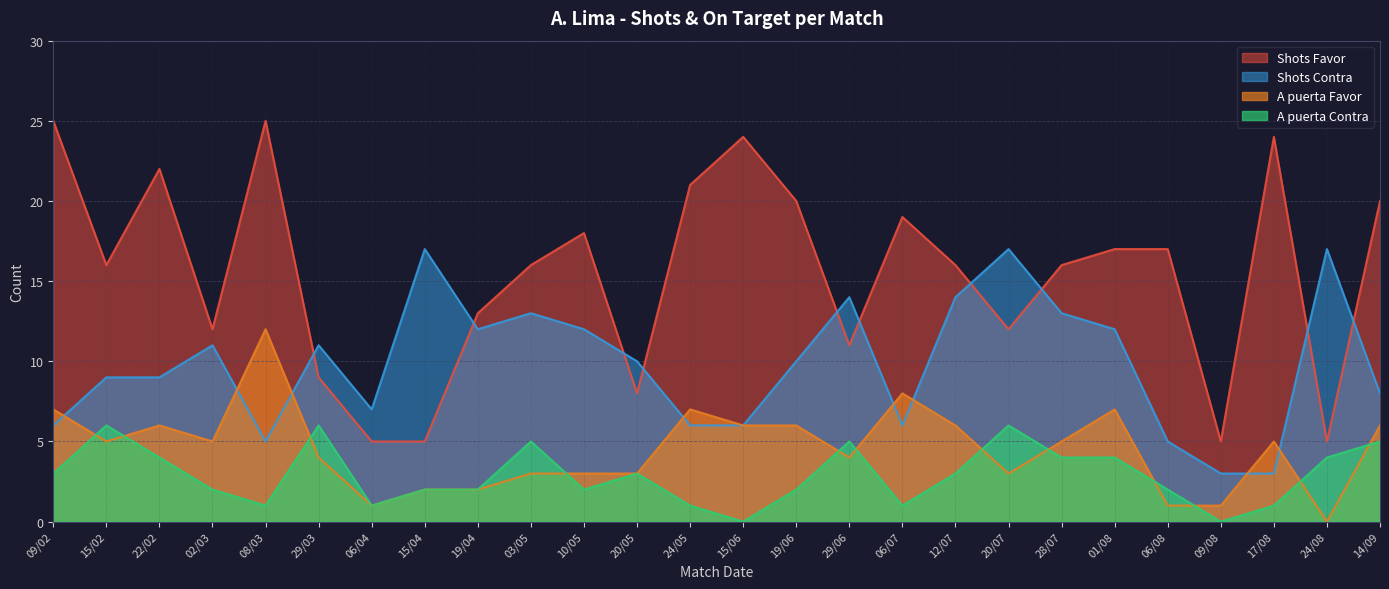

Reading left to right, list all the values displayed in this chart.

Shots Favor: 25	16	22	12	25	9	5	5	13	16	18	8	21	24	20	11	19	16	12	16	17	17	5	24	5	20
Shots Contra: 6	9	9	11	5	11	7	17	12	13	12	10	6	6	10	14	6	14	17	13	12	5	3	3	17	8
A puerta Favor: 7	5	6	5	12	4	1	2	2	3	3	3	7	6	6	4	8	6	3	5	7	1	1	5	0	6
A puerta Contra: 3	6	4	2	1	6	1	2	2	5	2	3	1	0	2	5	1	3	6	4	4	2	0	1	4	5